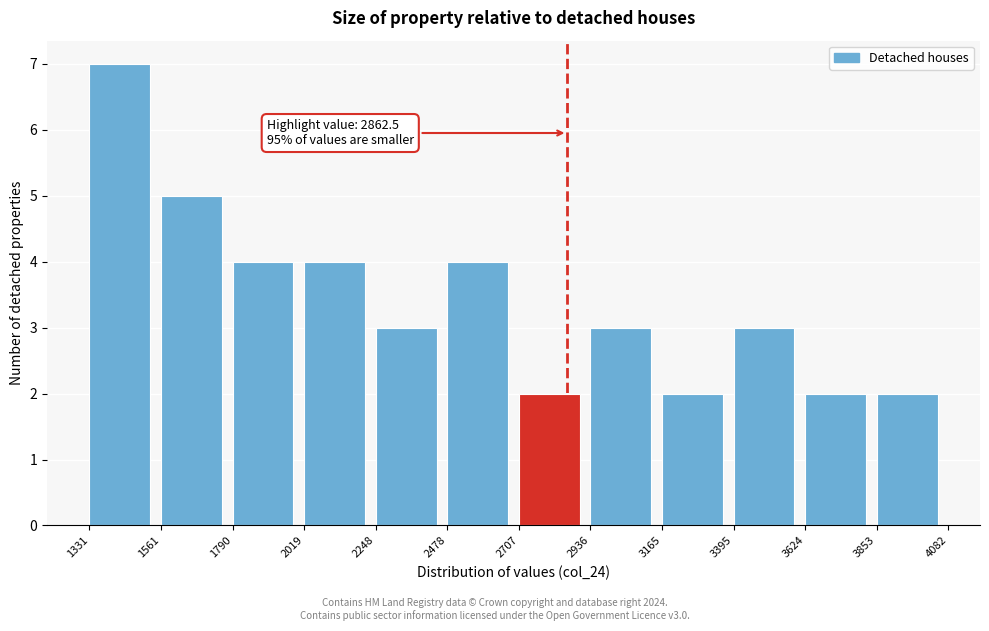

Which range on the x-axis has the tallest bar?

1331 to 1561